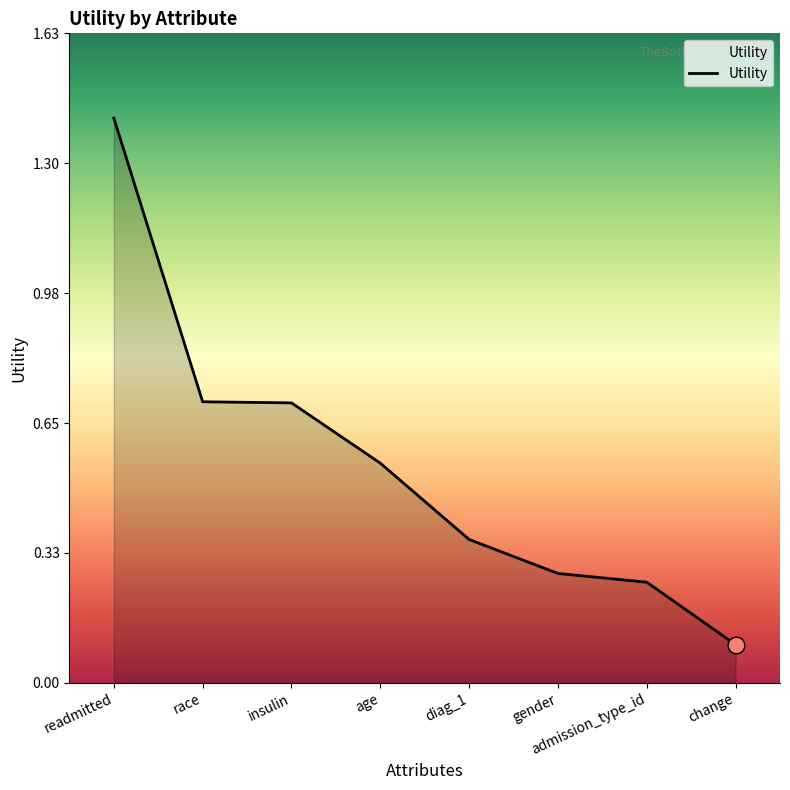

Between diag_1 and insulin, which is larger?

insulin